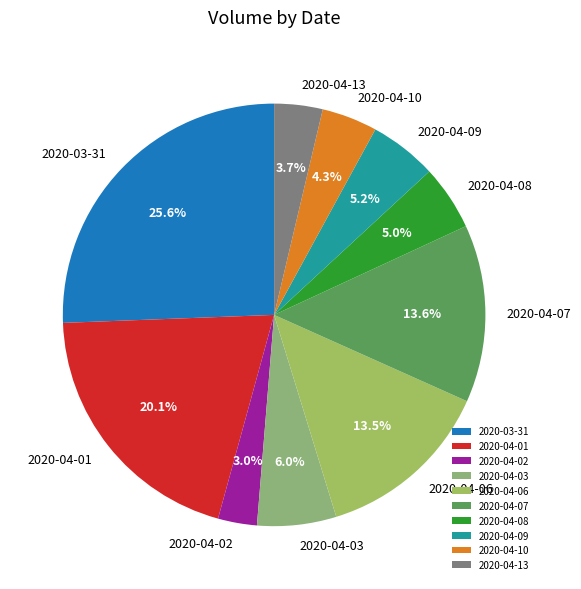

What percentage is the 2020-04-08 slice, to the nearest percent?

5%